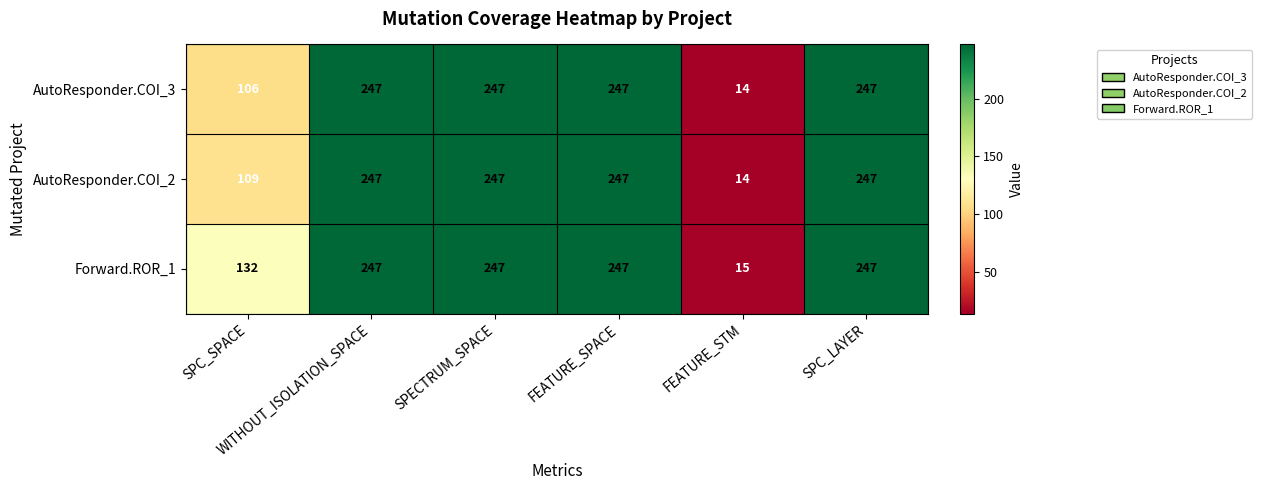

Which series has the largest total across all categories?

Forward.ROR_1